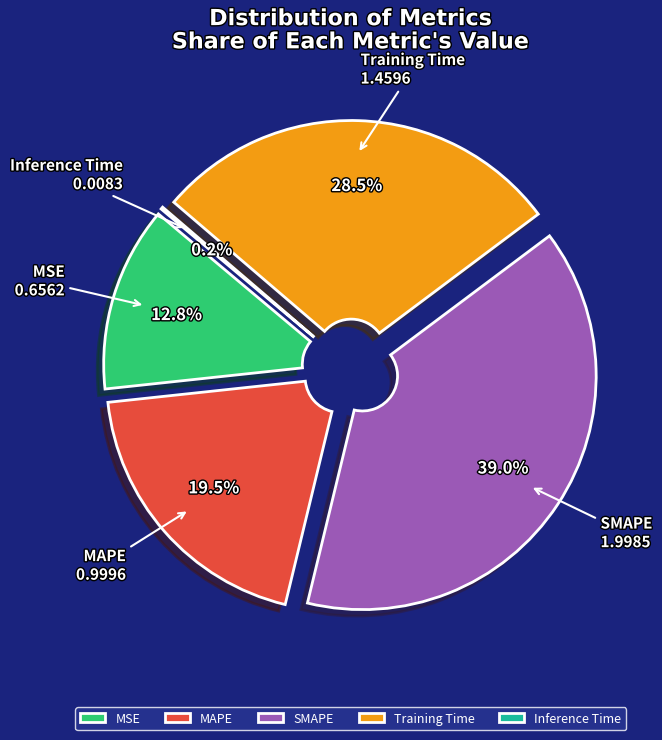

True or false: Training Time accounts for 34% of the total.

False